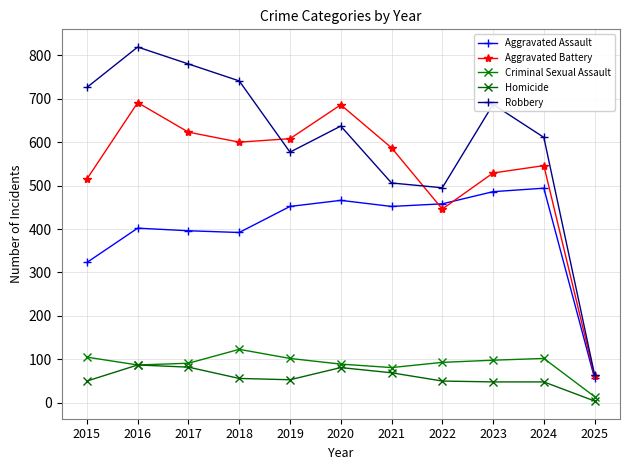

In Aggravated Assault, how many points are lower than both neighbors (excluding endpoints)?

2